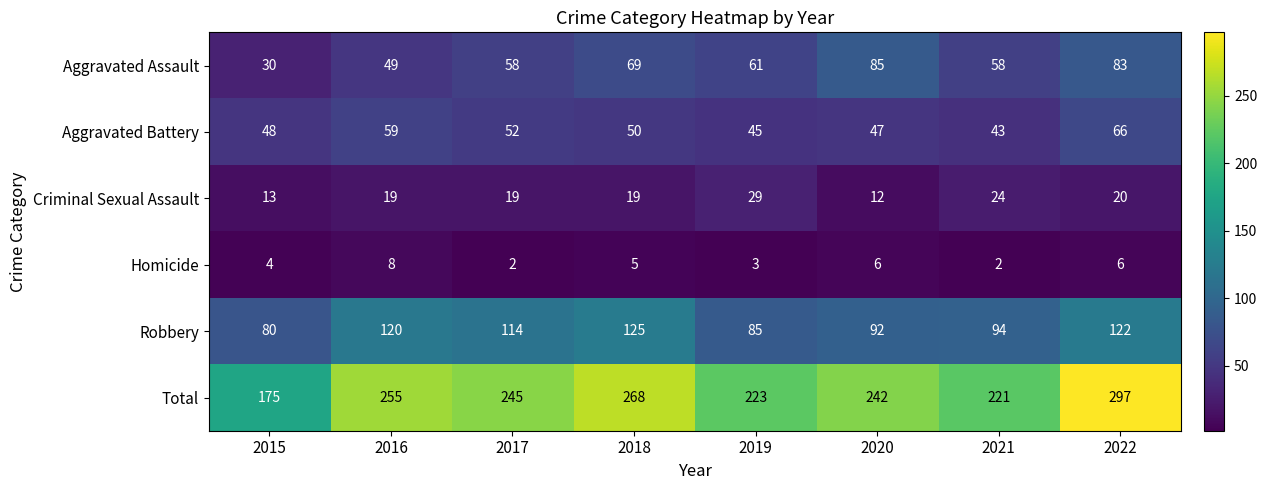

How many data points does each series have?

8